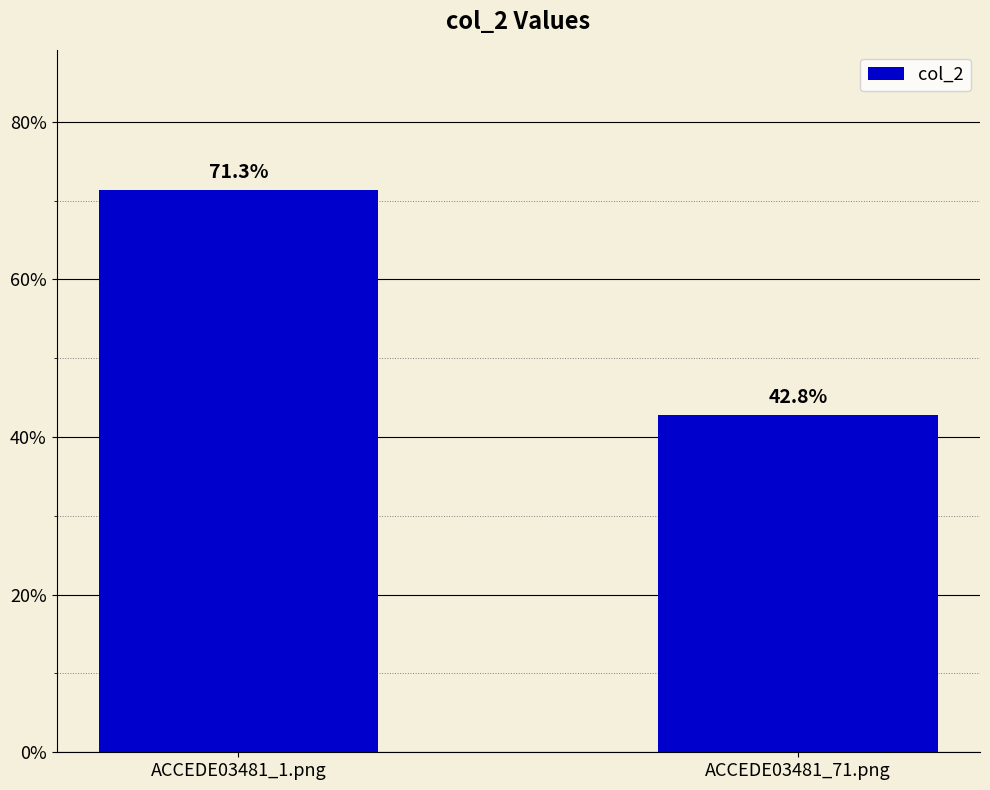

What is the value of the 2nd bar from the left?

0.4